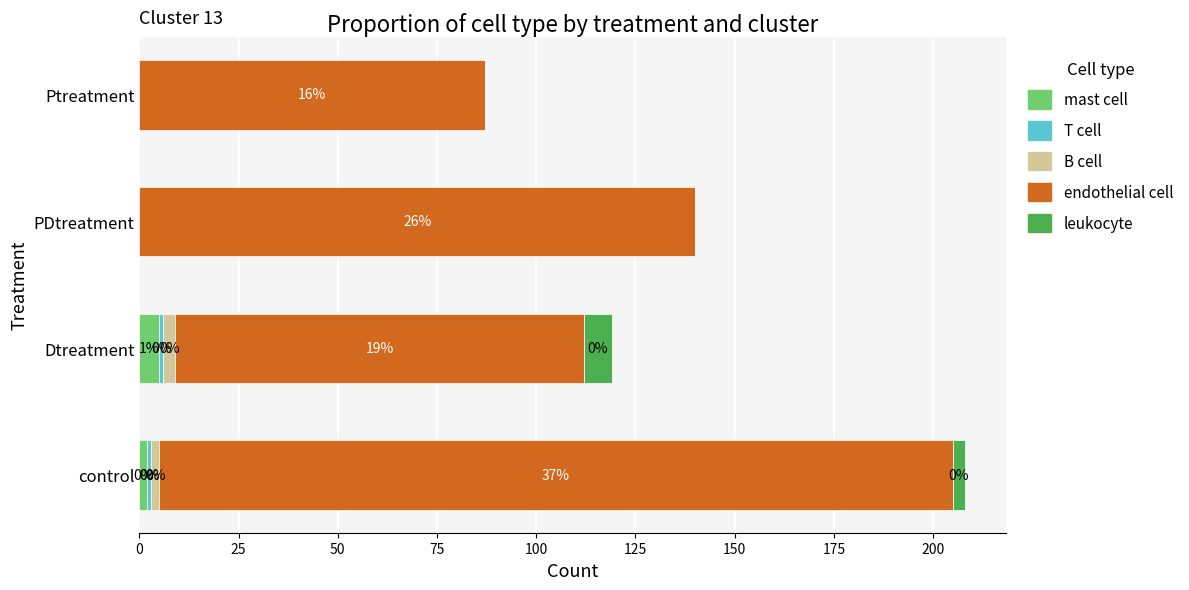

At which category is the sum across all series the highest?

control